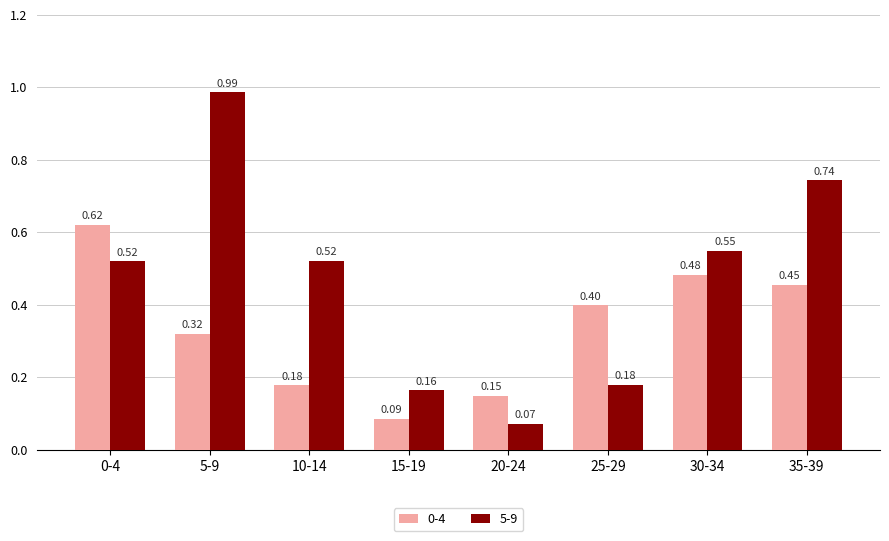

Rank the series by their maximum value, from lowest to highest.

0-4, 5-9